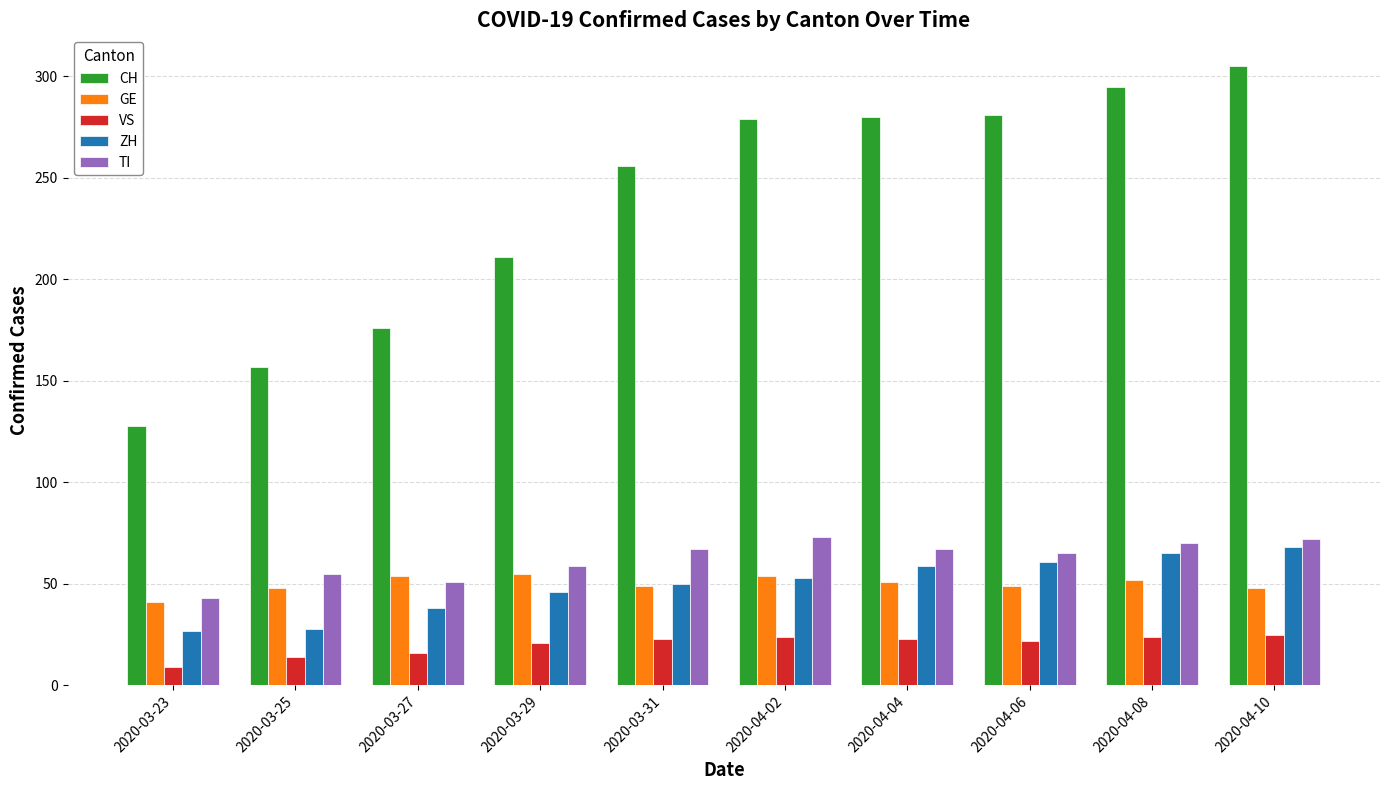

What is the difference between the second highest and minimum values in the CH series?

167